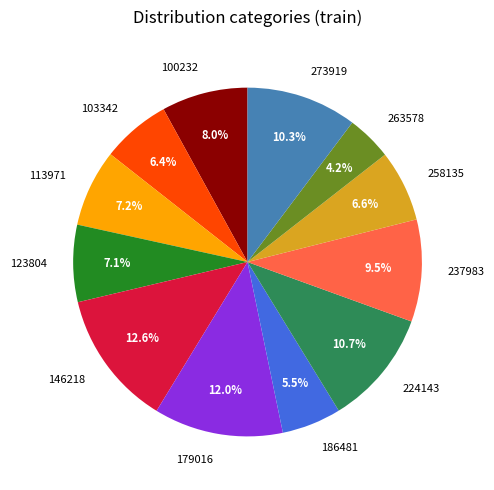

Between 103342 and 113971, which is larger?

113971